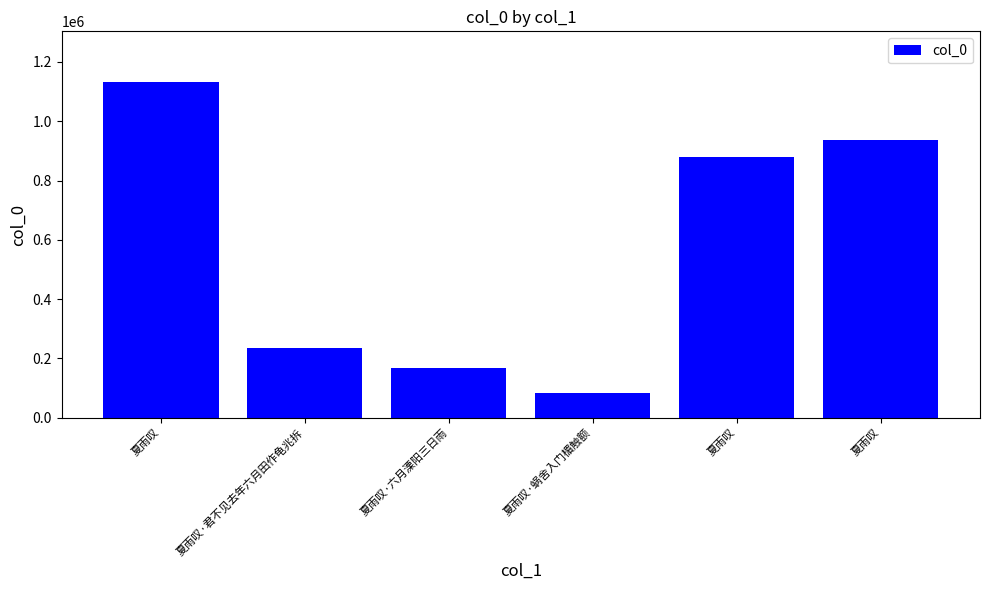

Which category has the highest value across all series?

夏雨叹